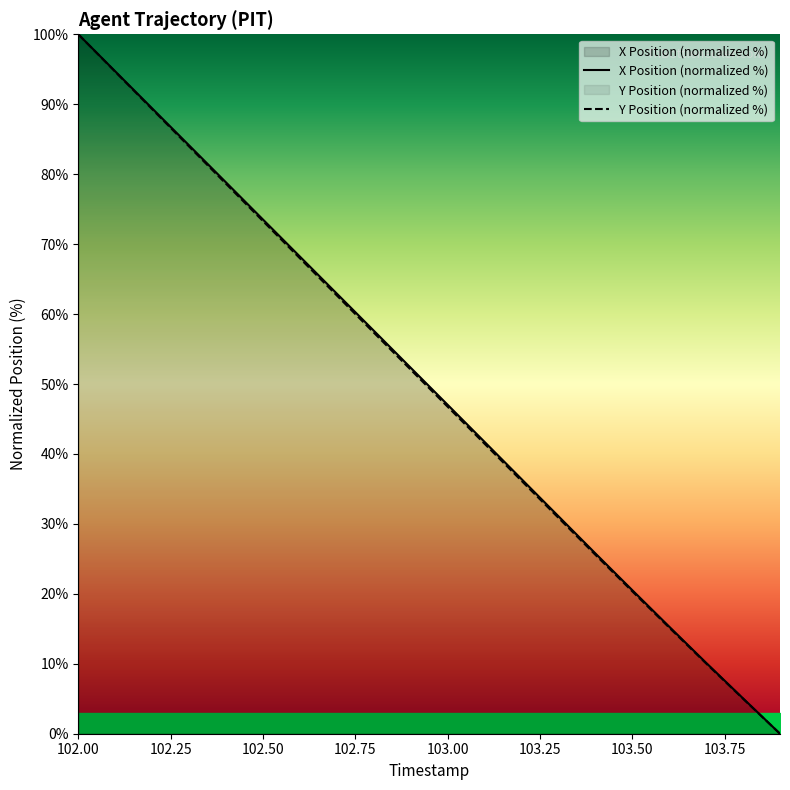

Which category has the highest value in the X Position (normalized %) series?

102.00